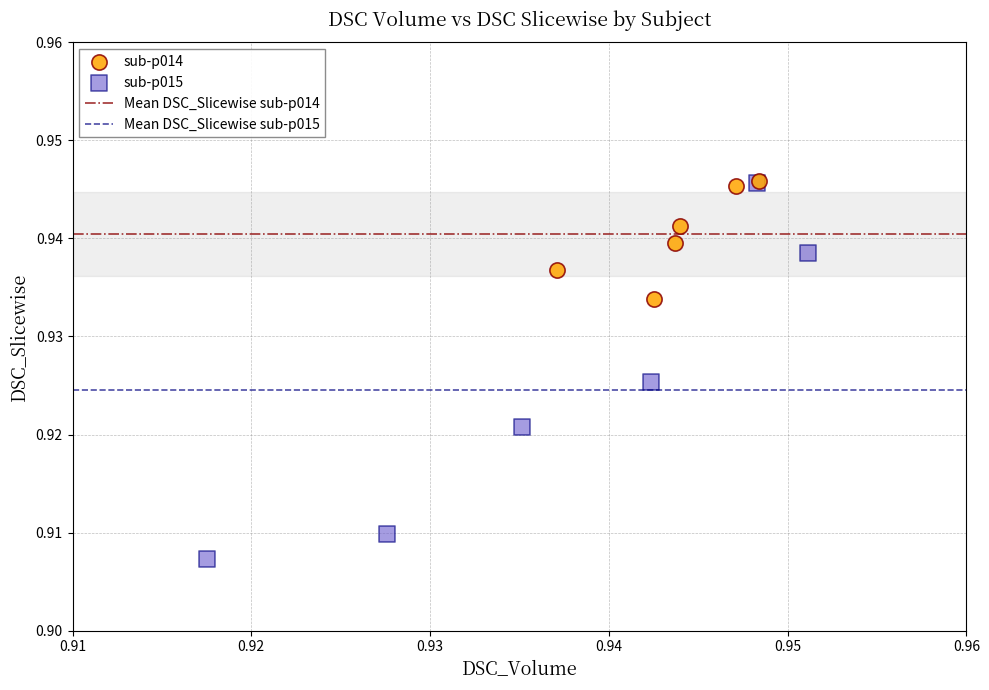

Which series has the widest spread of Y values?

sub-p015